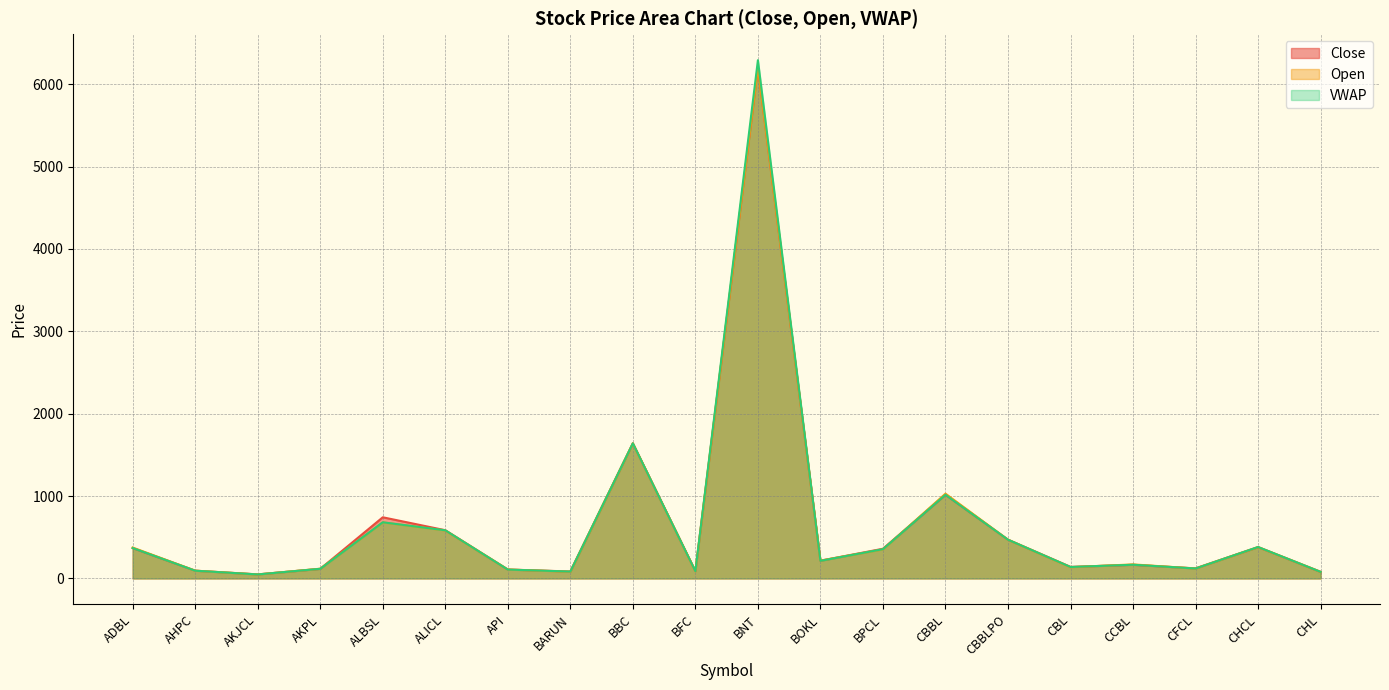

What is the total value across all series at ALICL?

1750.9